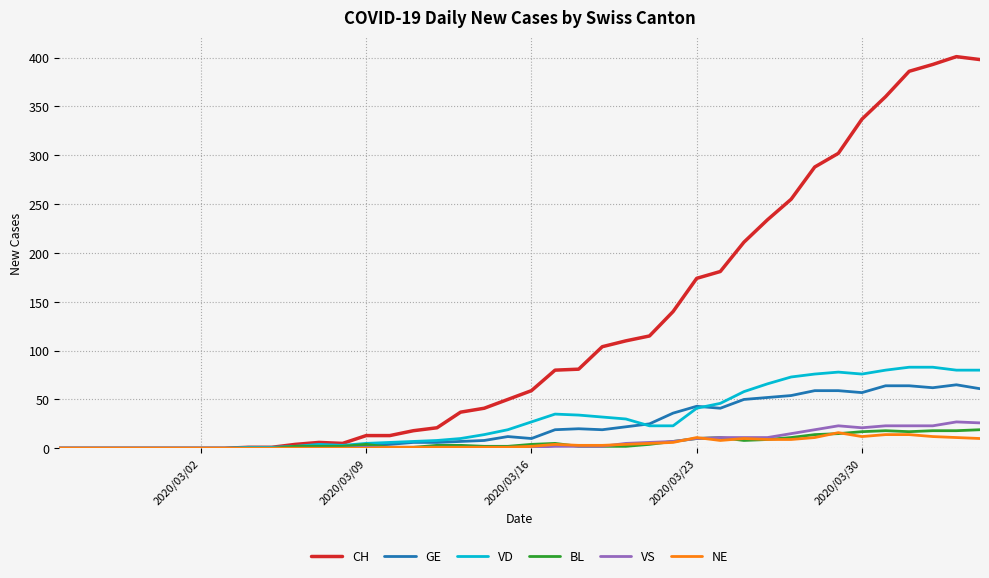

Which series has the largest total across all categories?

CH